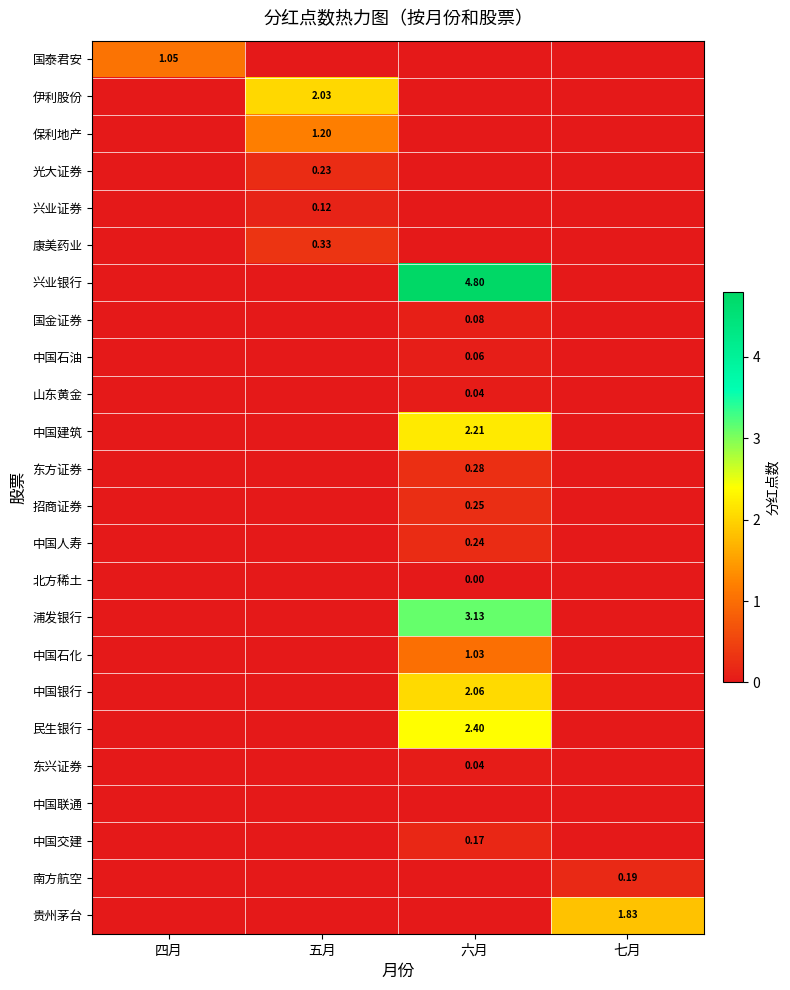

Is the value of 中国建筑 at 五月 greater than the value of 保利地产 at 四月?

No